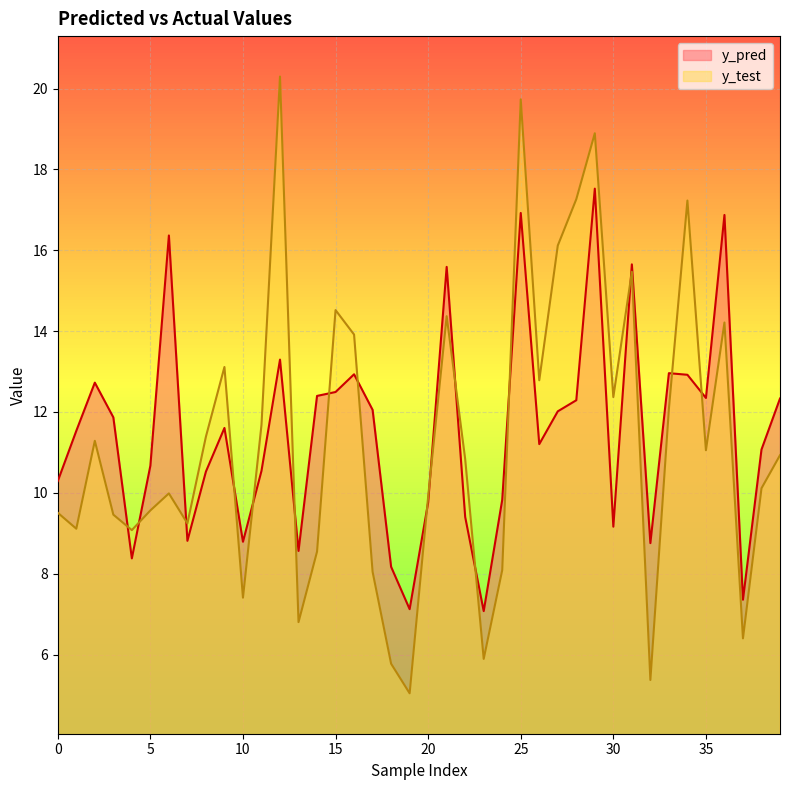

What are all the series names shown in the legend?

y_pred, y_test